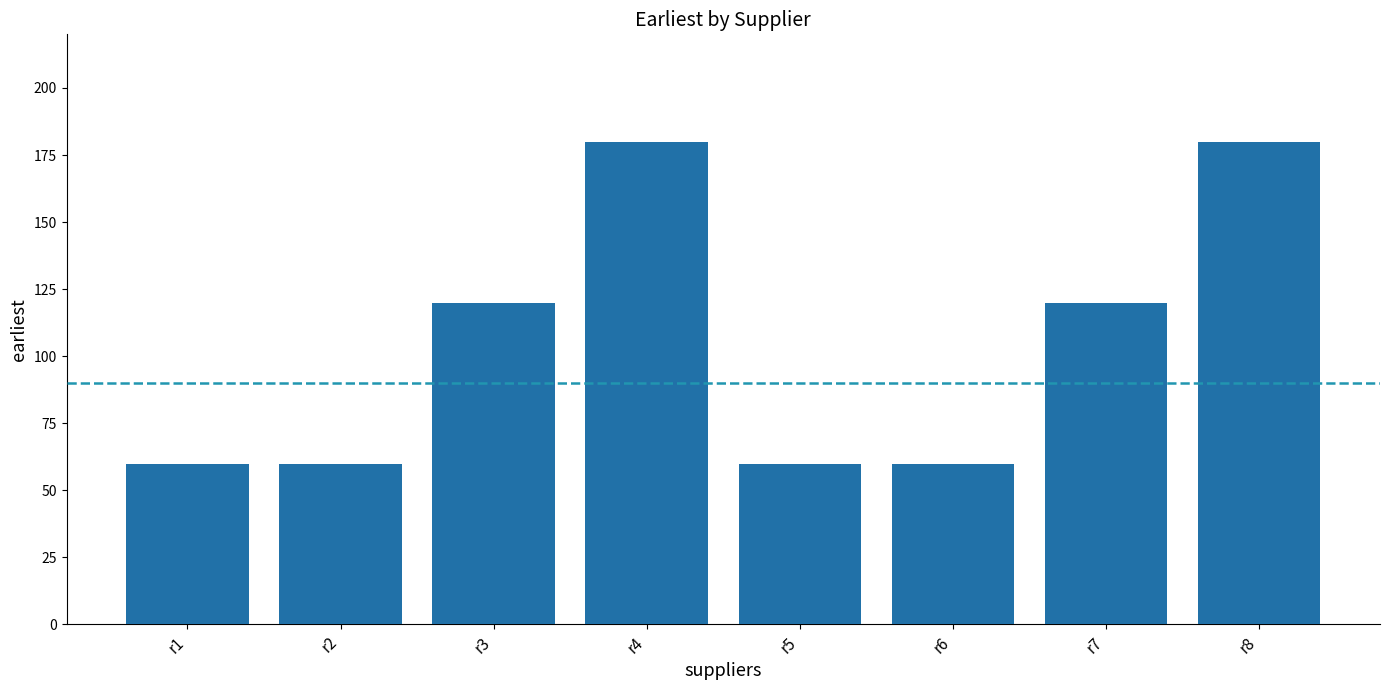

Approximately how many times larger is the value at r3 compared to r2?

2.0